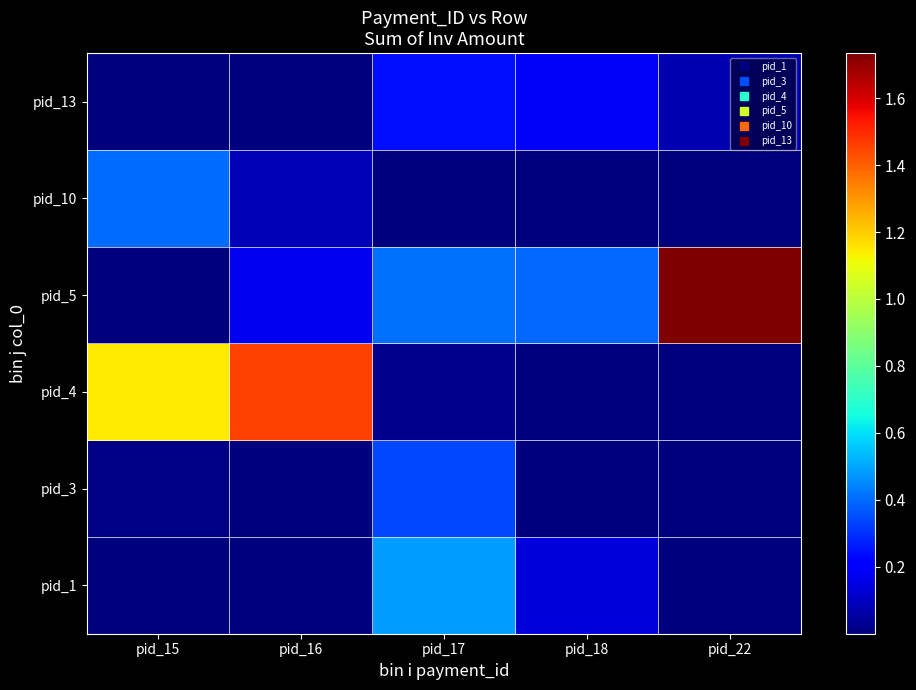

Rank the series at pid_22 from lowest to highest value.

pid_1, pid_4, pid_3, pid_10, pid_13, pid_5